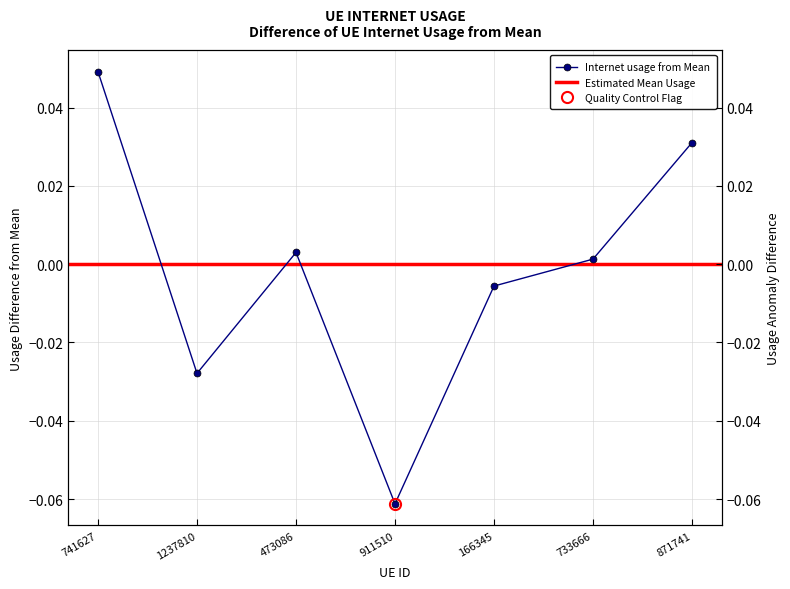

How many lines are shown in the chart?

1